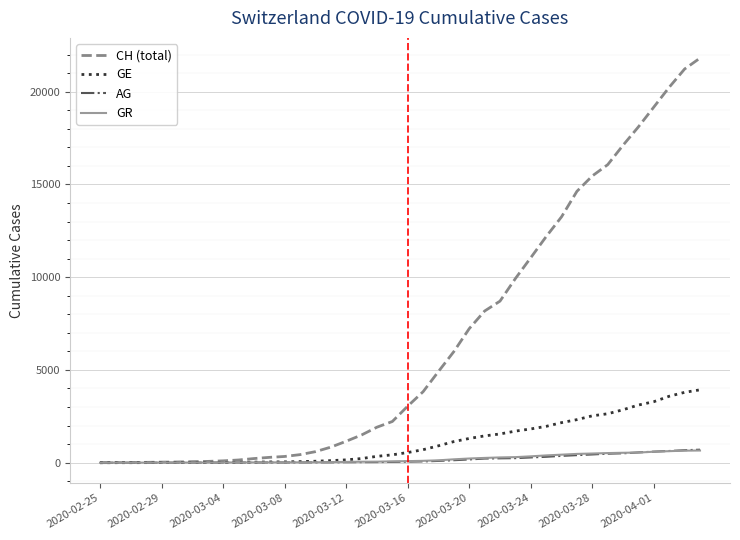

Which series has the largest total across all categories?

CH (total)